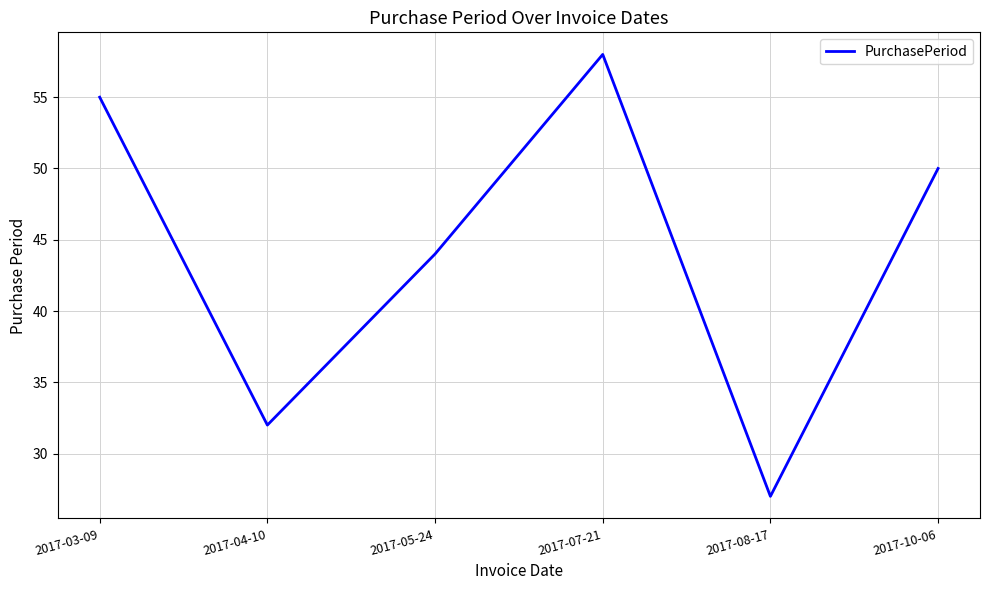

What position from the left is 2017-08-17?

5